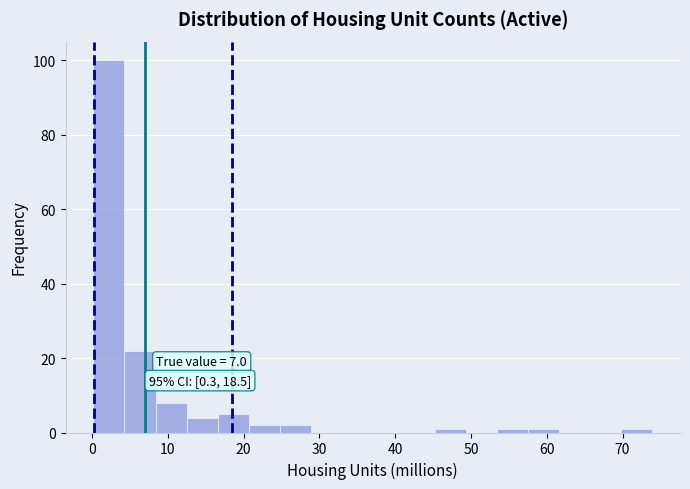

Over which range of the x-axis is the bar tallest?

0 to 4